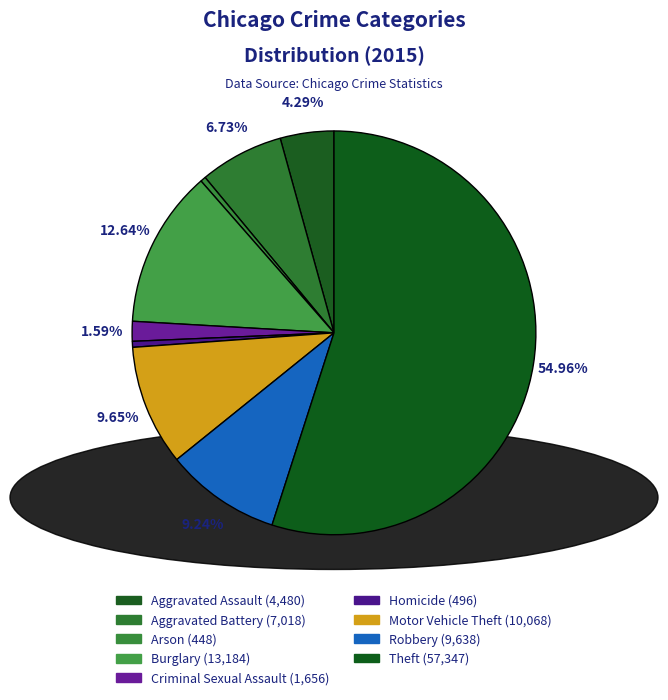

Rank the categories by value from lowest to highest.

Arson, Homicide, Criminal Sexual Assault, Aggravated Assault, Aggravated Battery, Robbery, Motor Vehicle Theft, Burglary, Theft